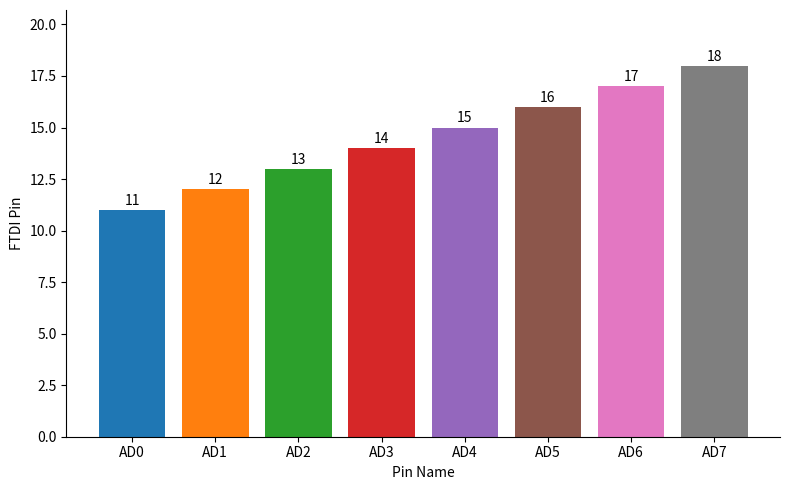

True or false: the data shows 28 at AD6.

False